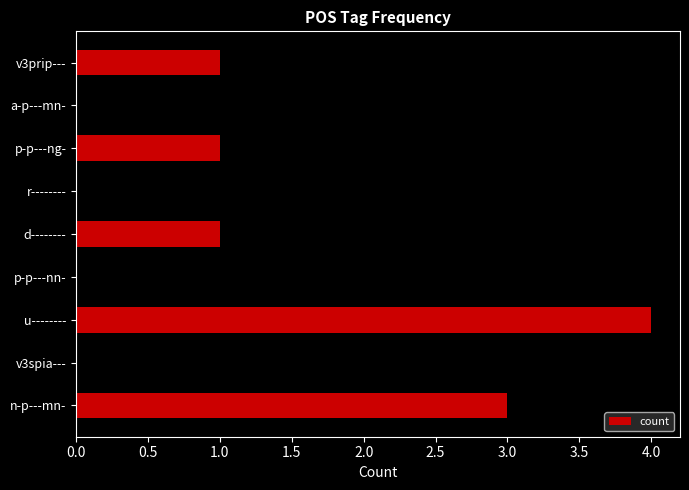

Does the chart contain any negative values?

No